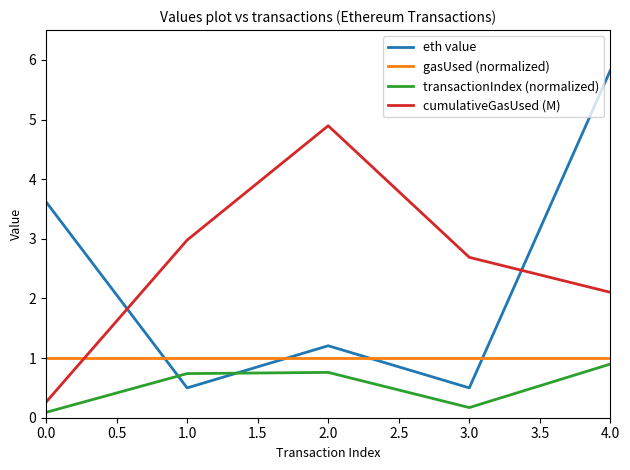

What is the difference between the second highest and minimum values in the transactionIndex (normalized) series?

0.7